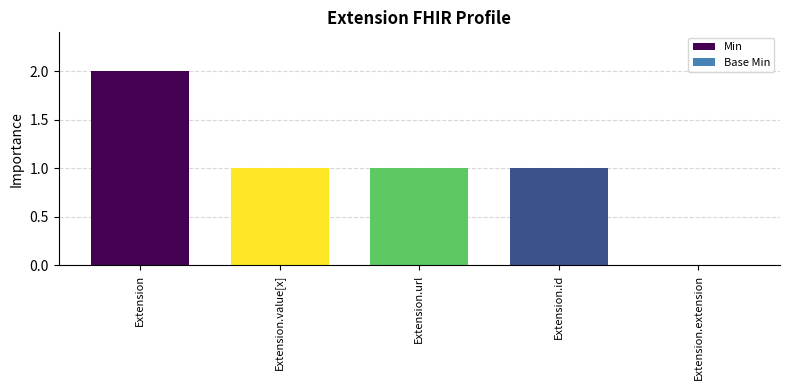

Reading left to right, what are all the values shown in this chart?

Extension=2	Extension.value[x]=1	Extension.url=1	Extension.id=1	Extension.extension=0